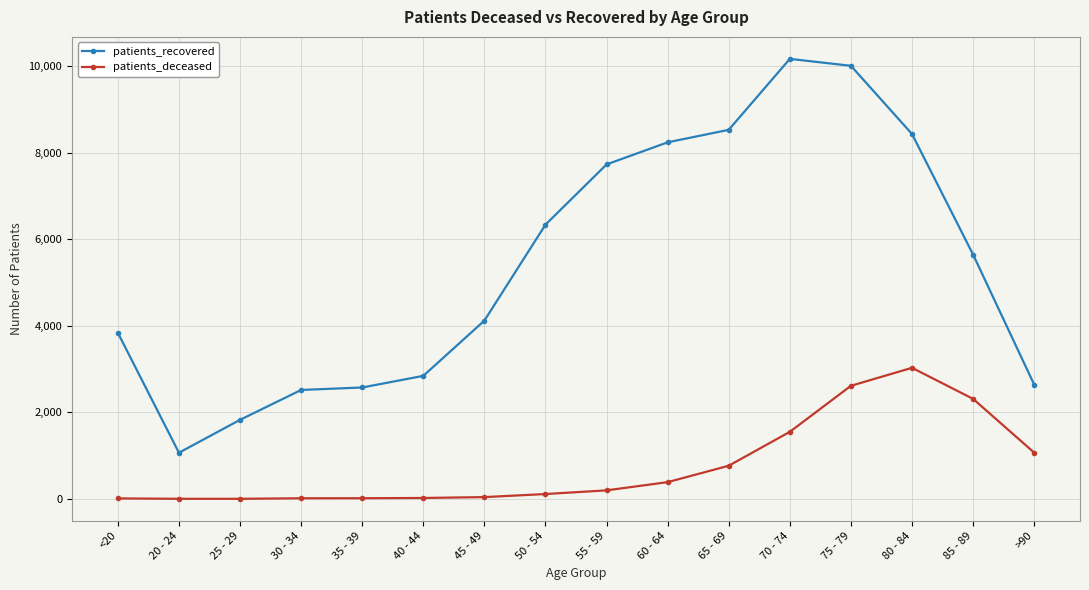

What is the average value of the patients_recovered series?

5410